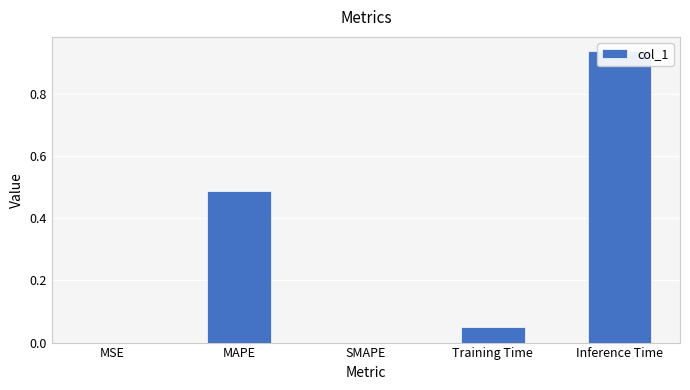

At which category does the chart reach its minimum across all series?

SMAPE